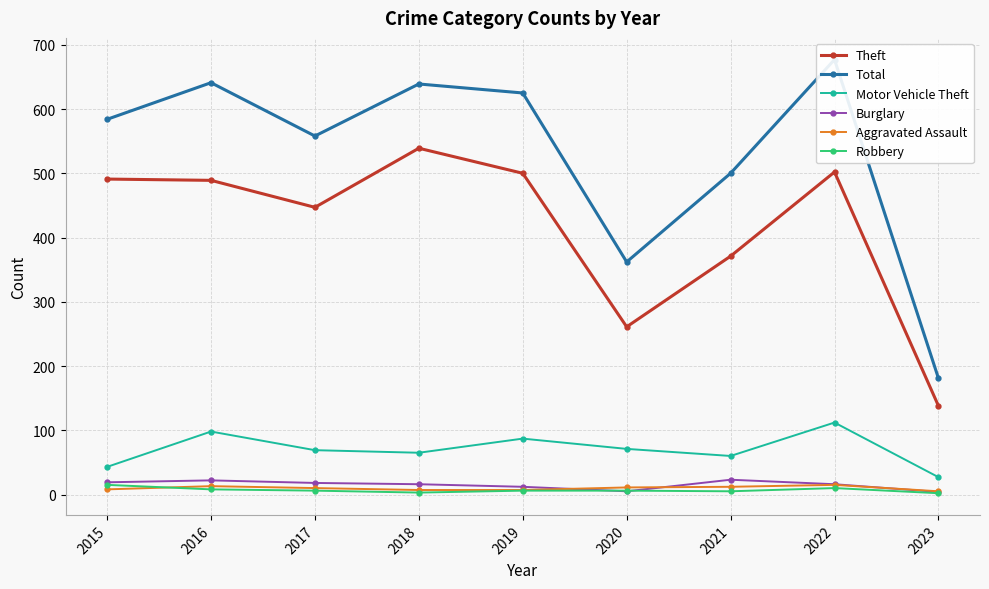

Where is the first local maximum for Aggravated Assault?

2016